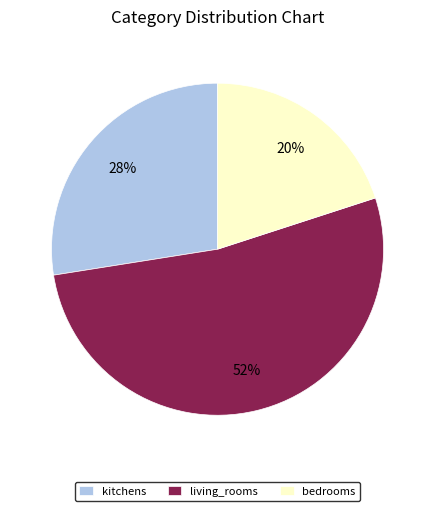

To the nearest percent, what is the combined percentage of kitchens and bedrooms?

48%